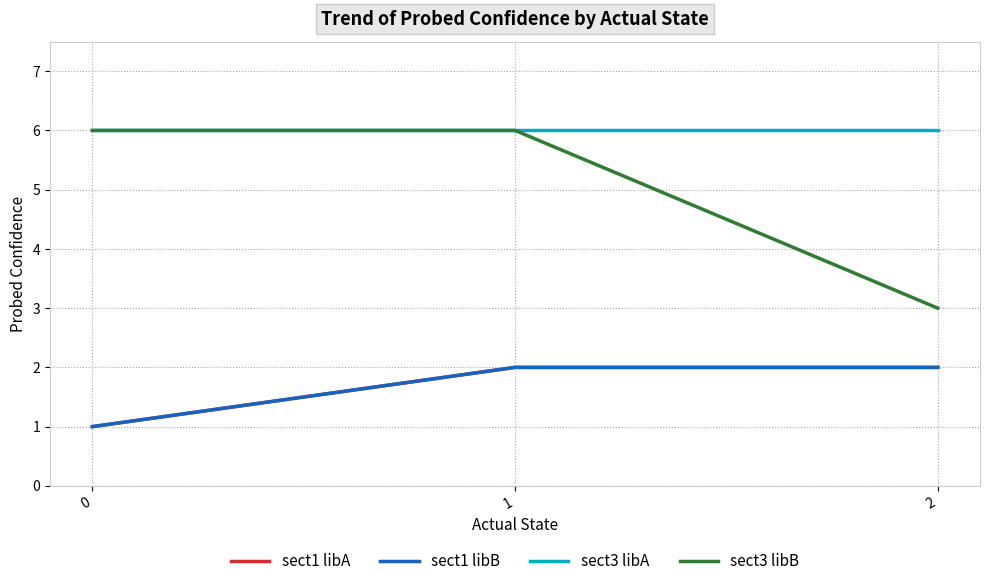

What is the value of the sect3 libA point at the 2nd from the left?

6